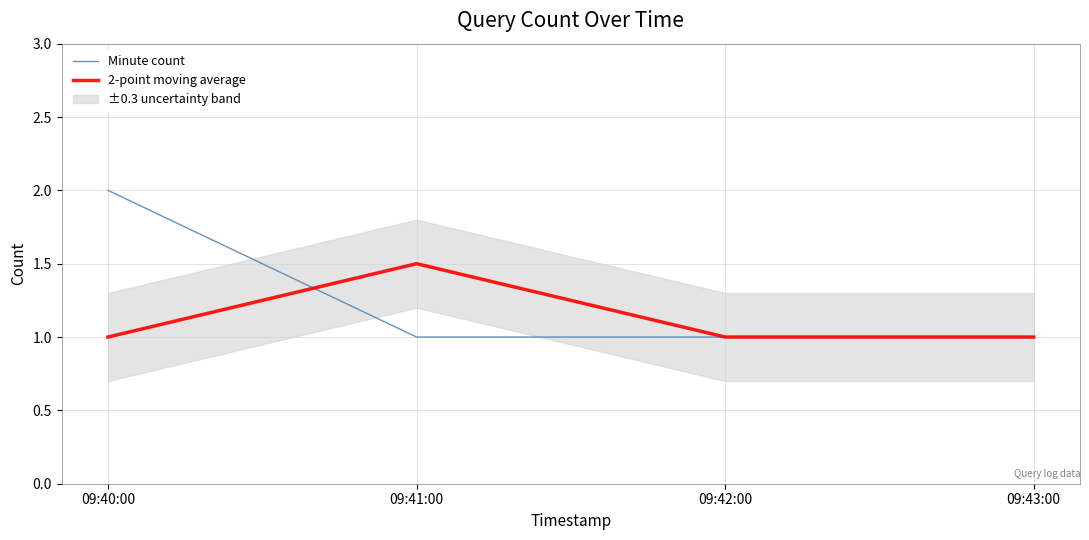

What is the label of the 2nd point from the right?

09:42:00